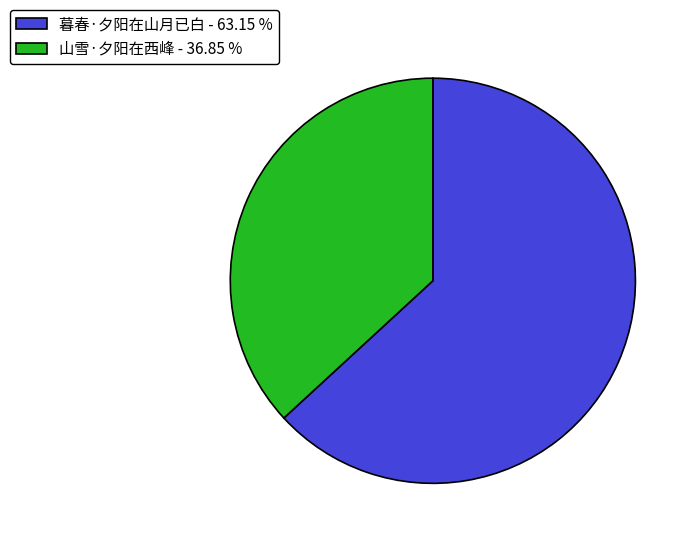

How many slices are in this pie chart?

2